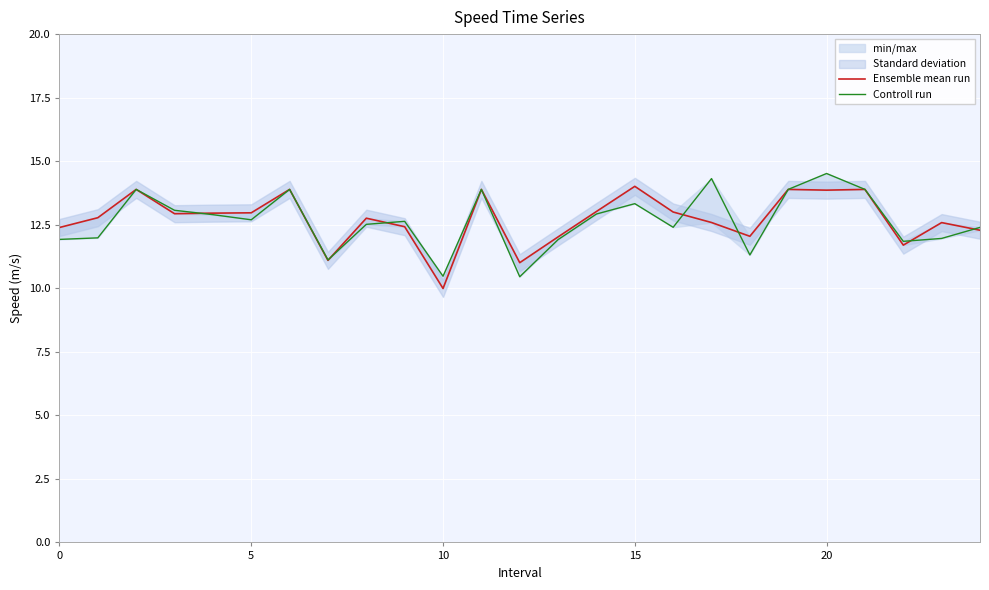

True or false: Controll run has more than 0 points higher than both neighbors.

True